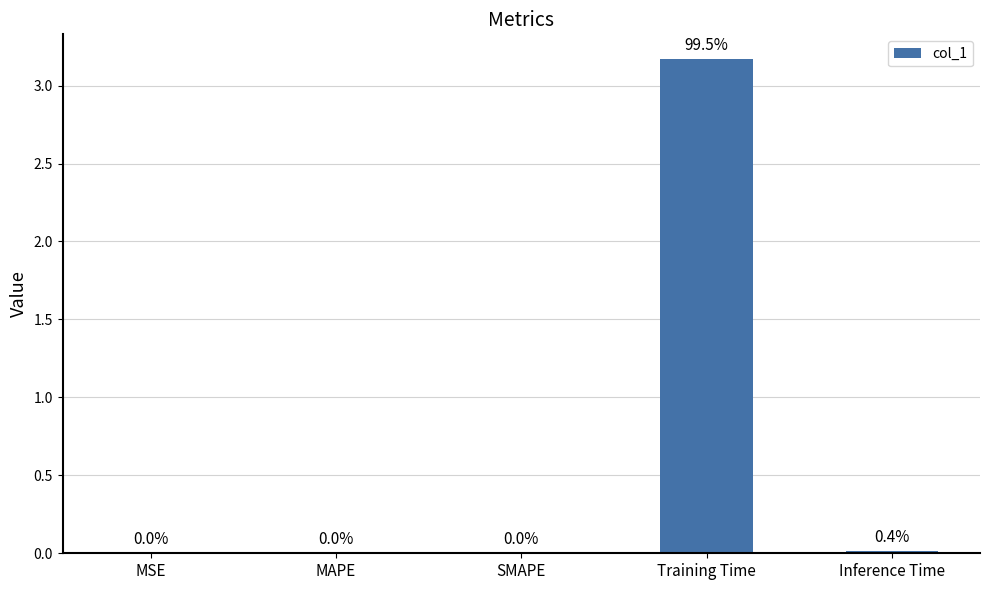

The value at Training Time is 1.5. True or false?

False